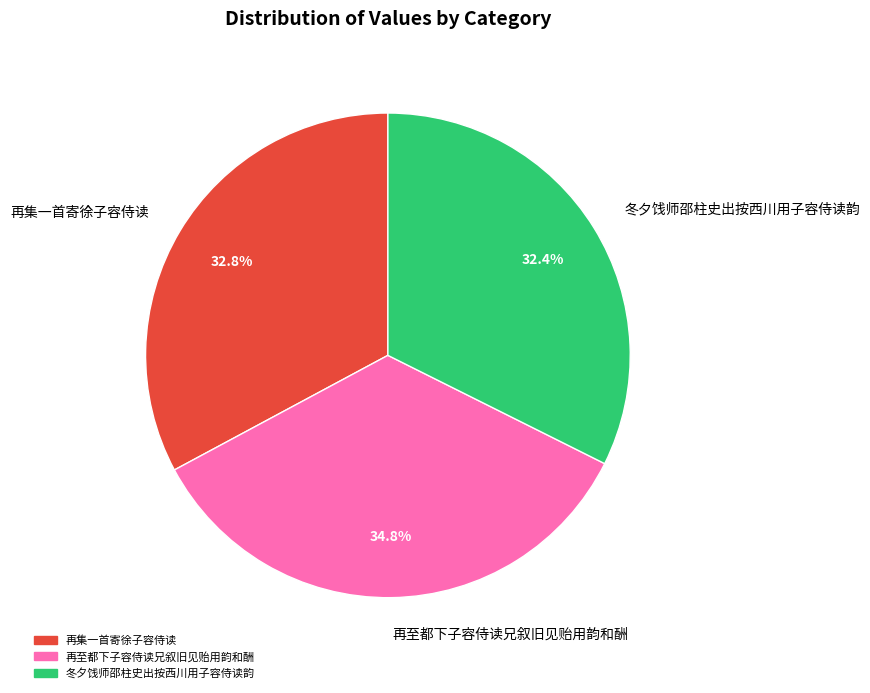

To the nearest percent, what is the difference between the largest and smallest slice percentages?

2%